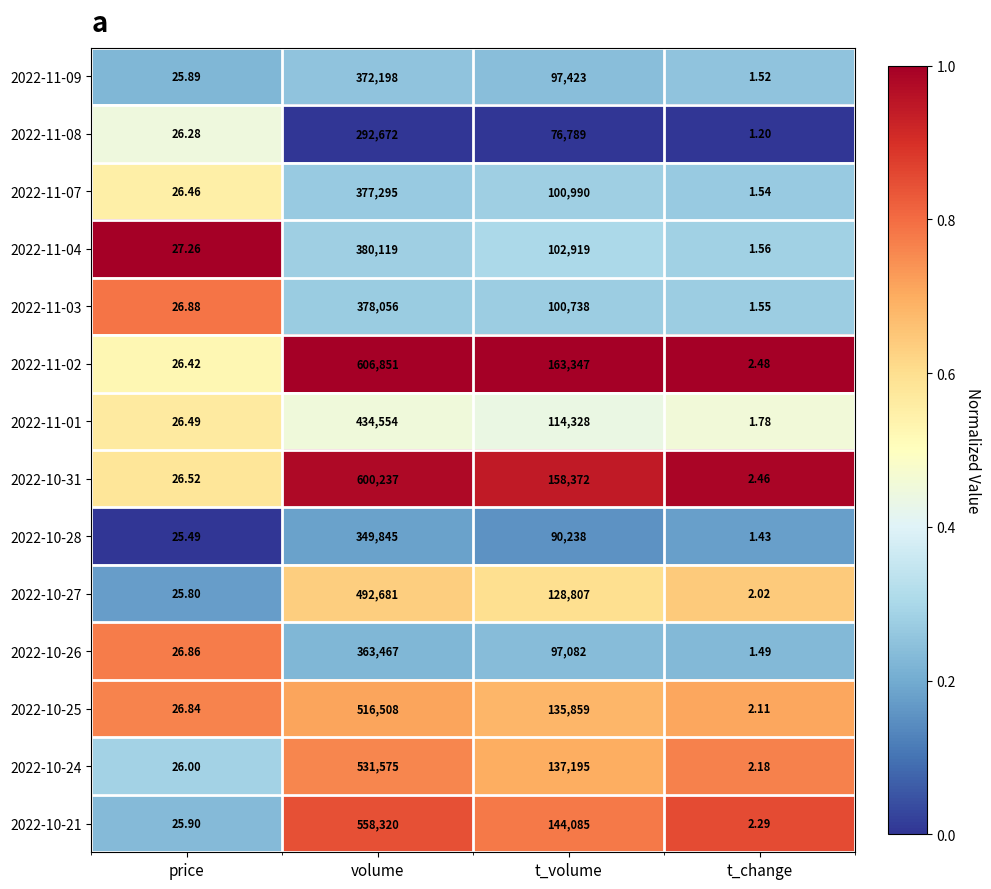

At which category is the sum across all series the highest?

volume